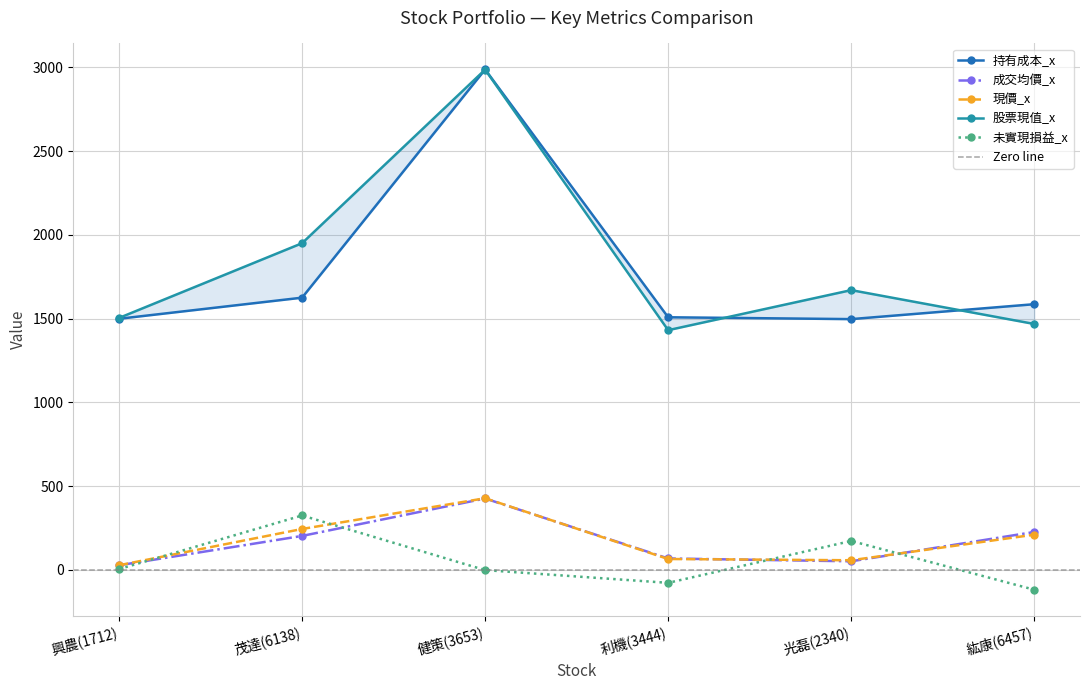

What is the value of the 持有成本_x point at the 3rd from the left?

2987.0